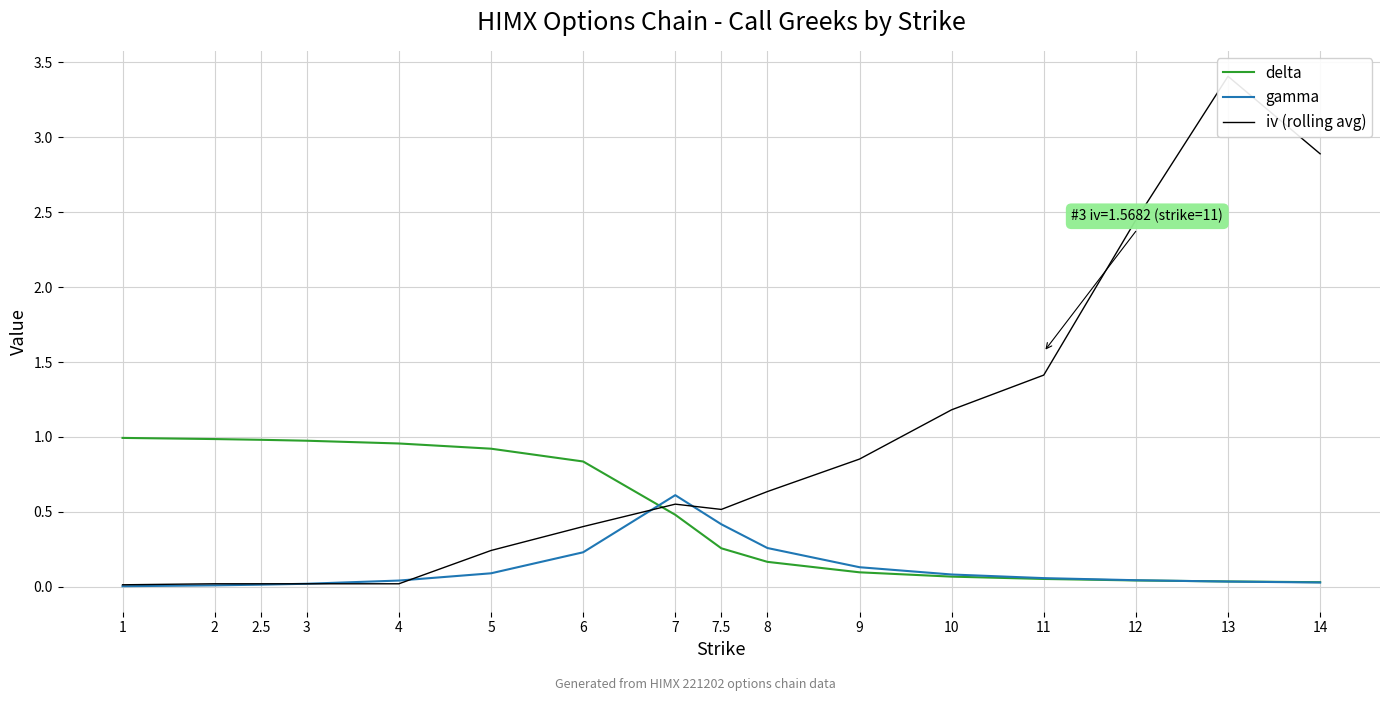

Which series ends up on top after the final intersection of delta and iv (rolling avg)?

iv (rolling avg)